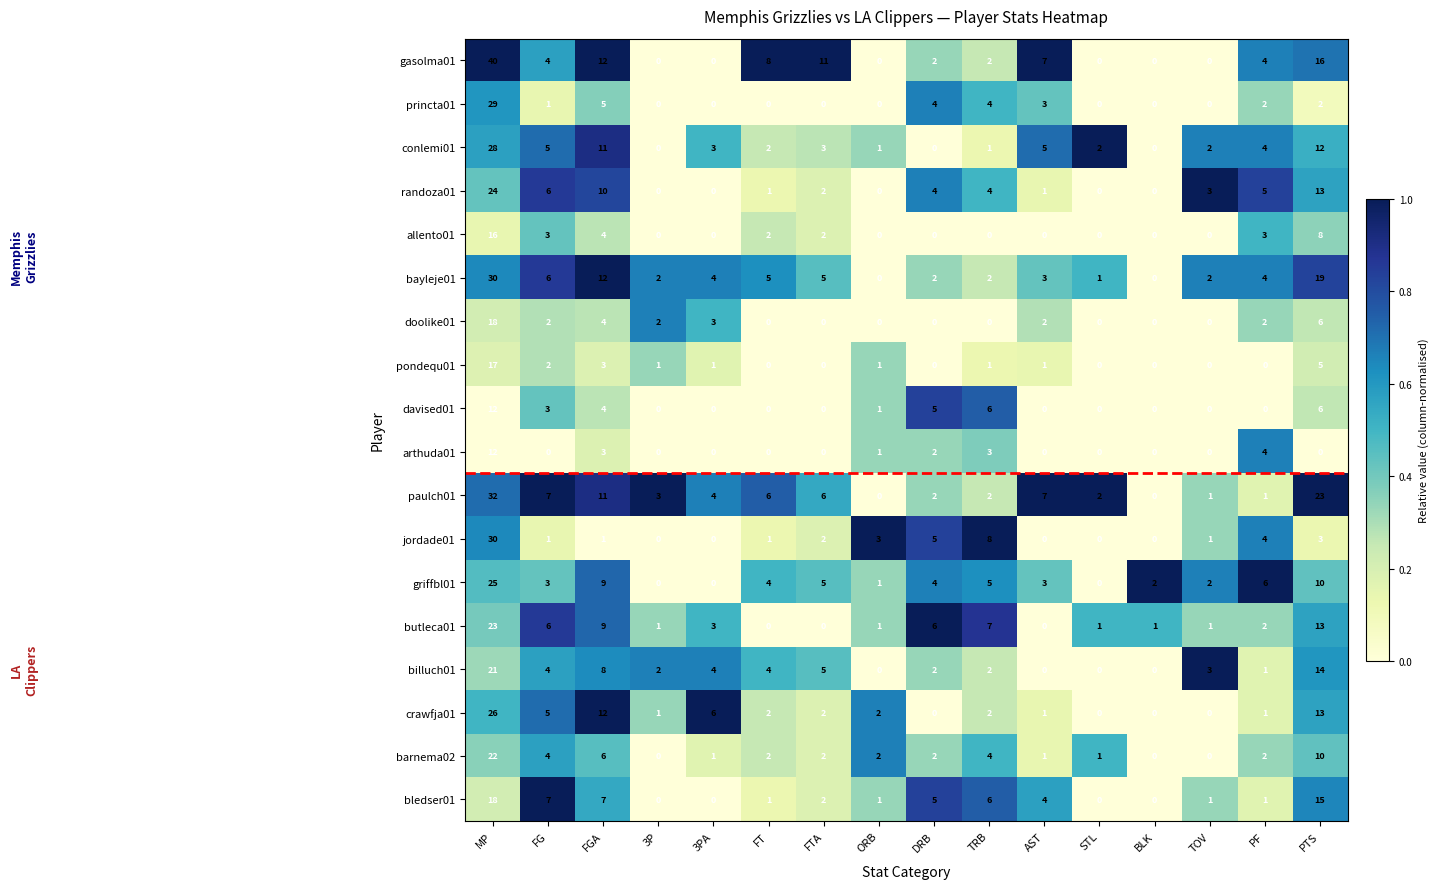

What is the spread (max minus min) of values at PTS?

23